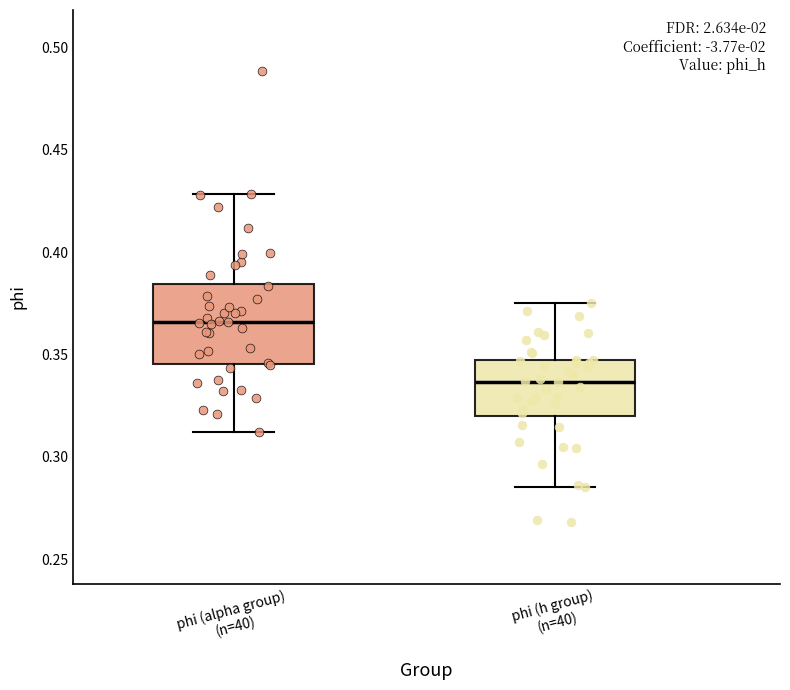

Which box has the highest median line?

phi (alpha group) (n=40)